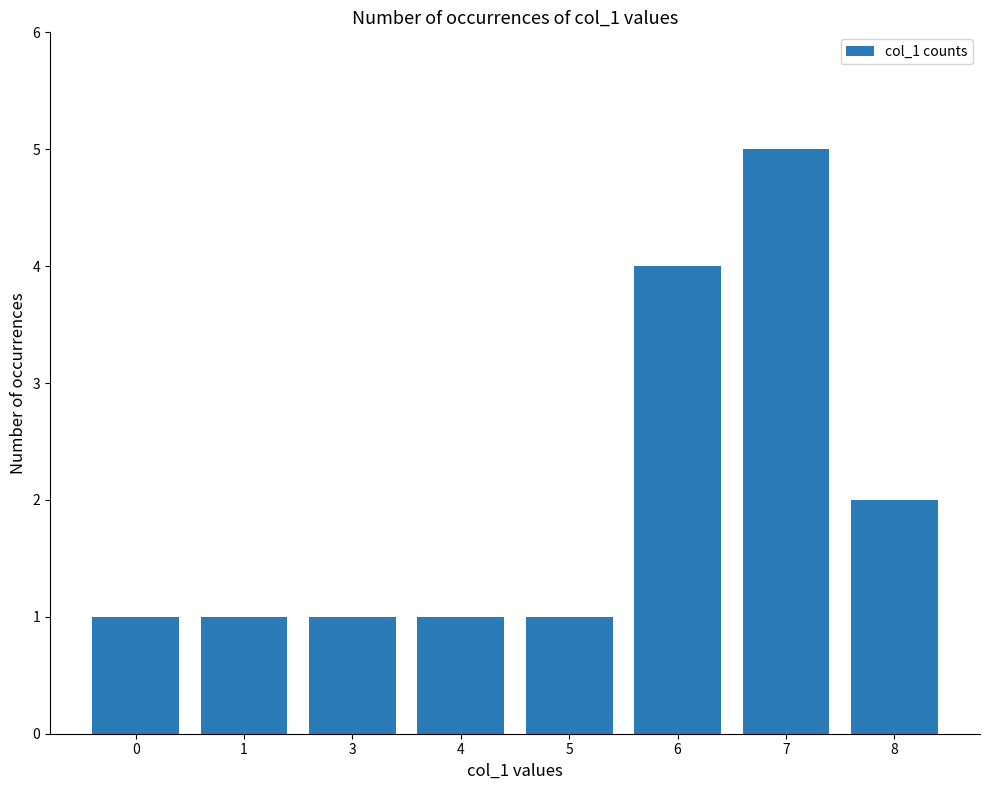

Reading left to right, extract all data points from this chart.

1	1	1	1	1	4	5	2